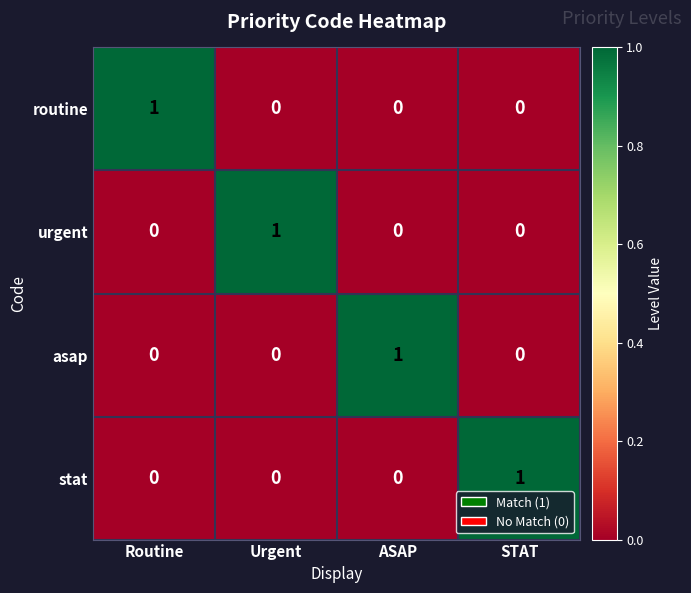

How many urgent values are between 0 and 1?

4